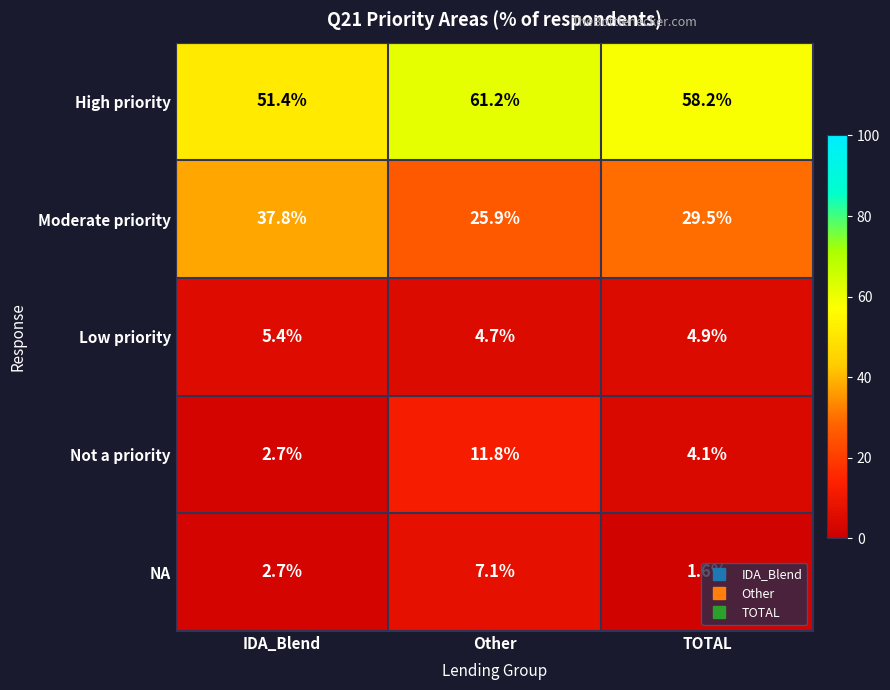

At which category does the chart reach its minimum across all series?

TOTAL